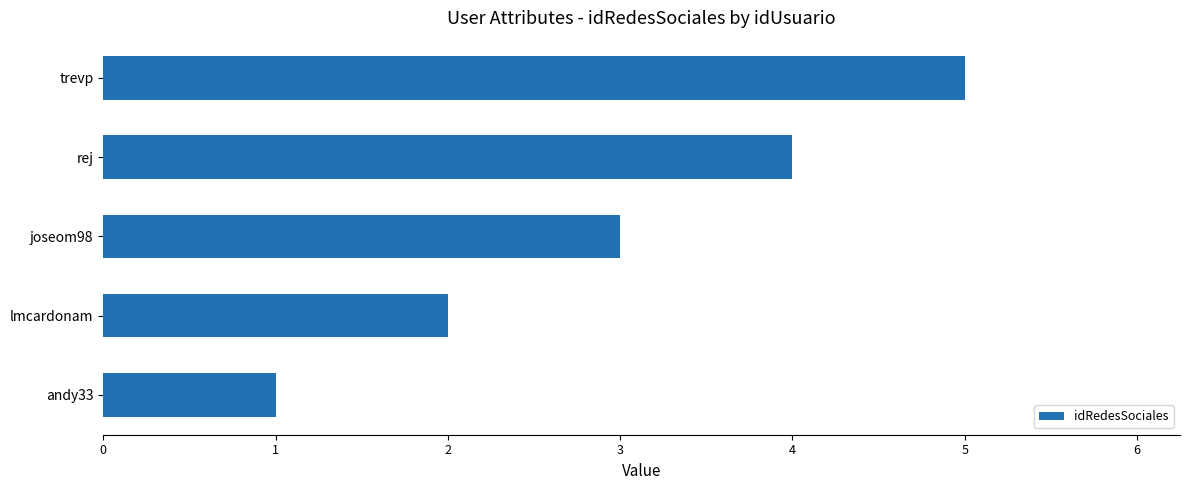

Rank the categories by value from highest to lowest.

trevp, rej, joseom98, lmcardonam, andy33